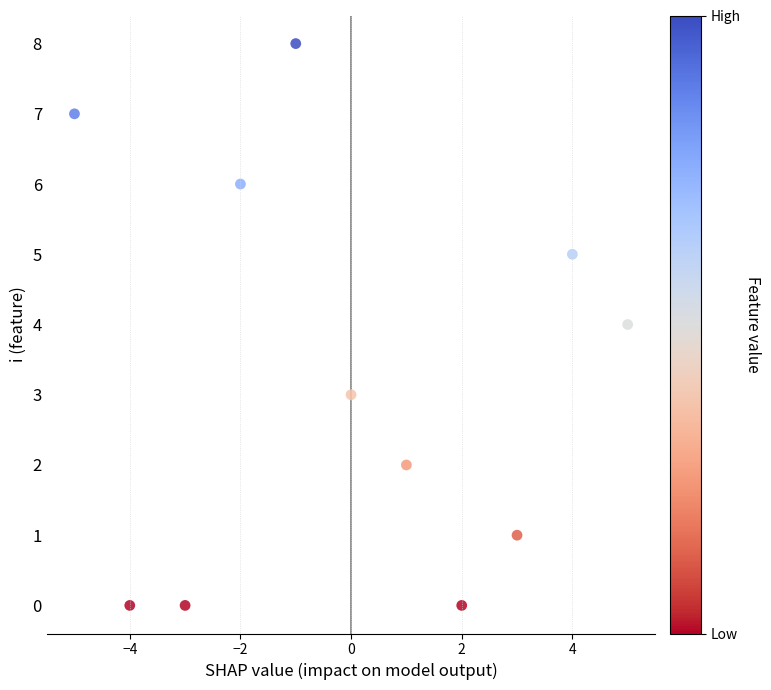

What is the average Y value?

3